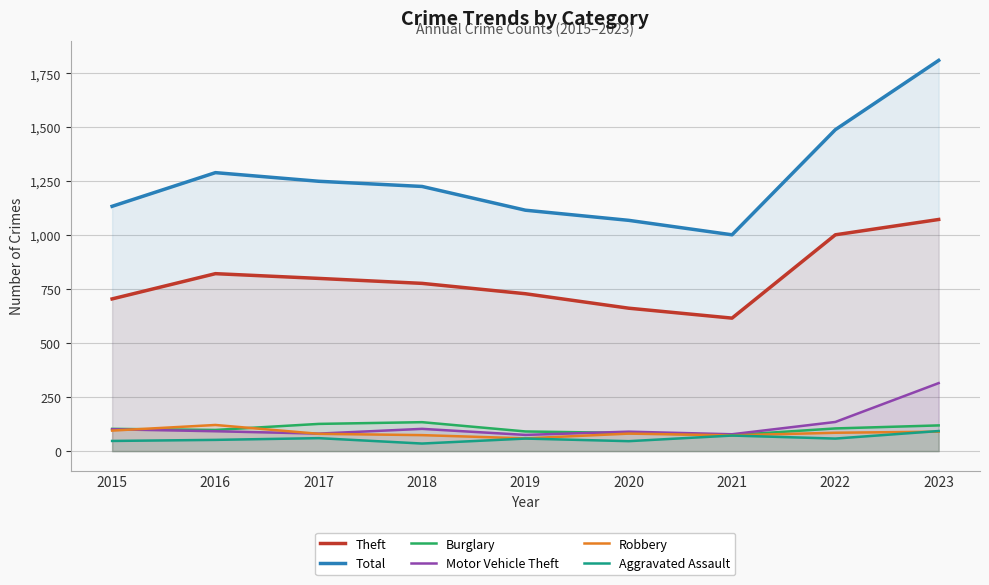

How many lines are shown in the chart?

6